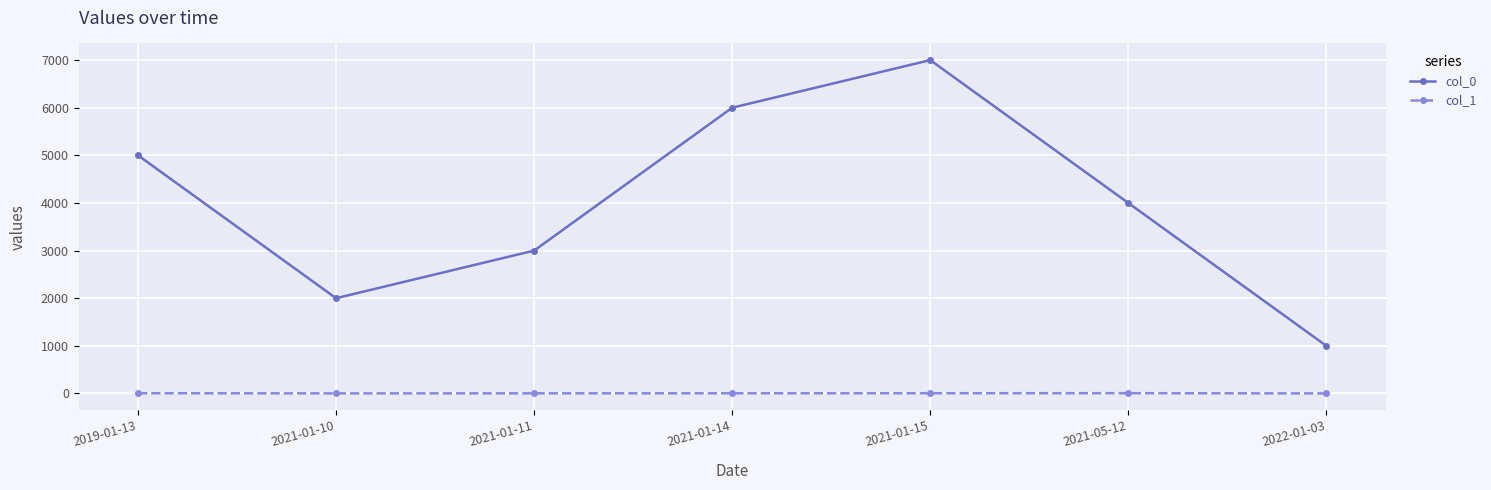

What is the sum of the col_0 values at 2021-01-11 and 2021-05-12?

7000